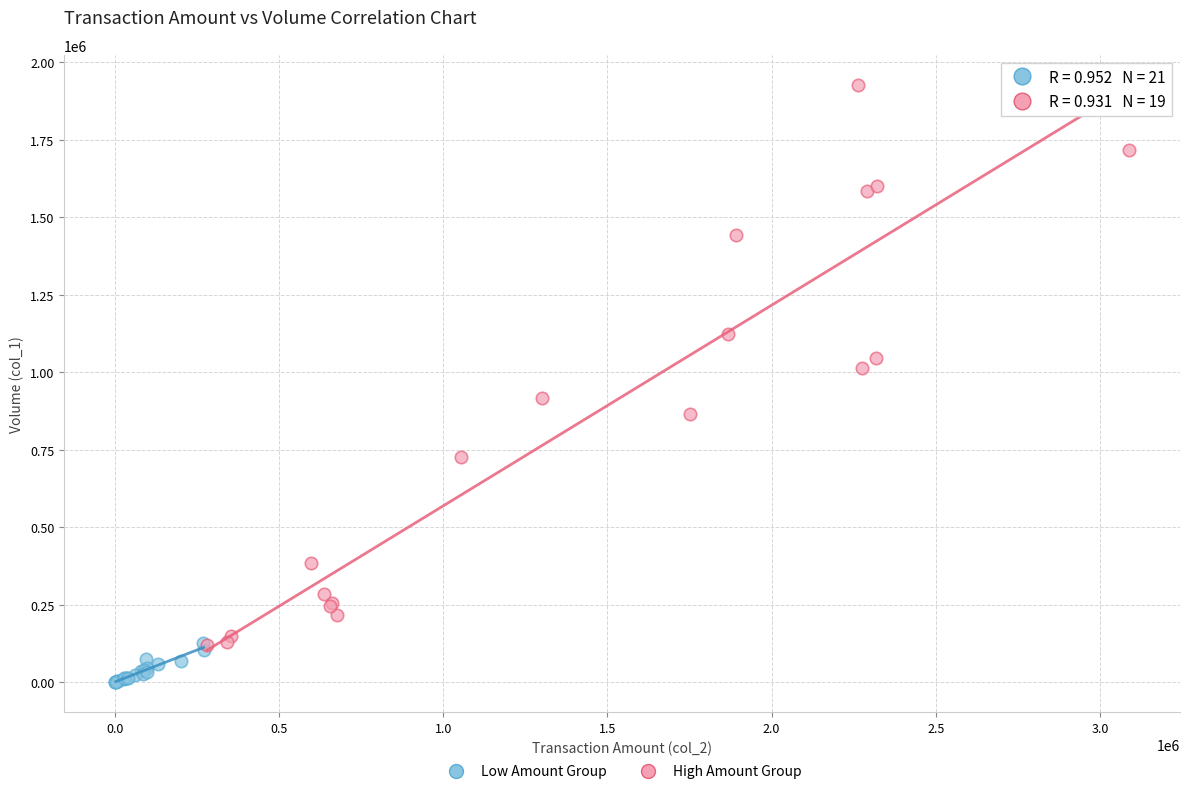

Which series contains the highest Y value?

High Amount Group